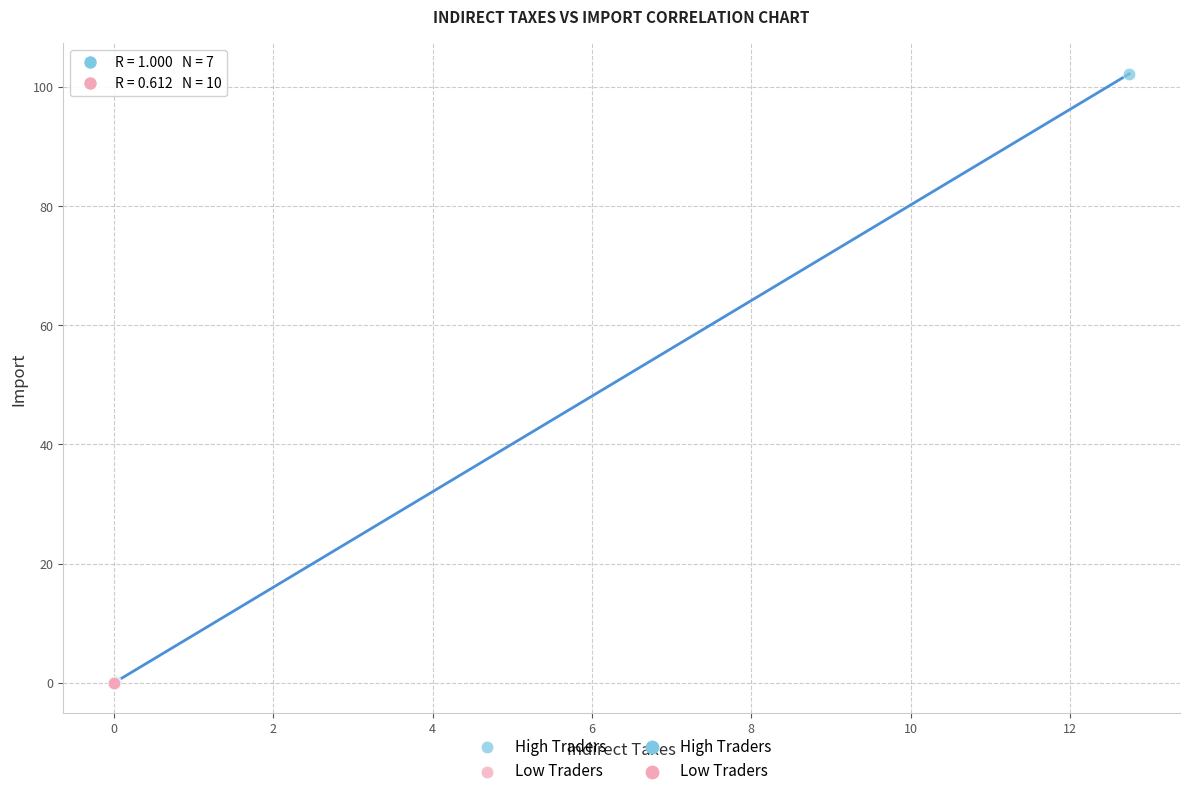

Which series has the widest spread of Y values?

High Traders